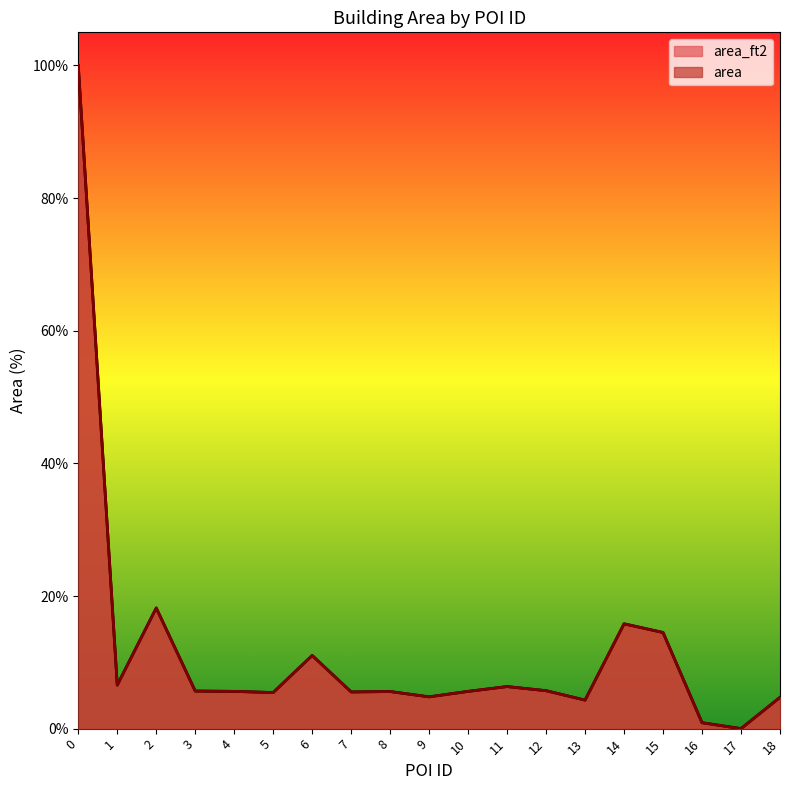

Which series ends up on top after the final intersection of area_ft2 and area?

area_ft2